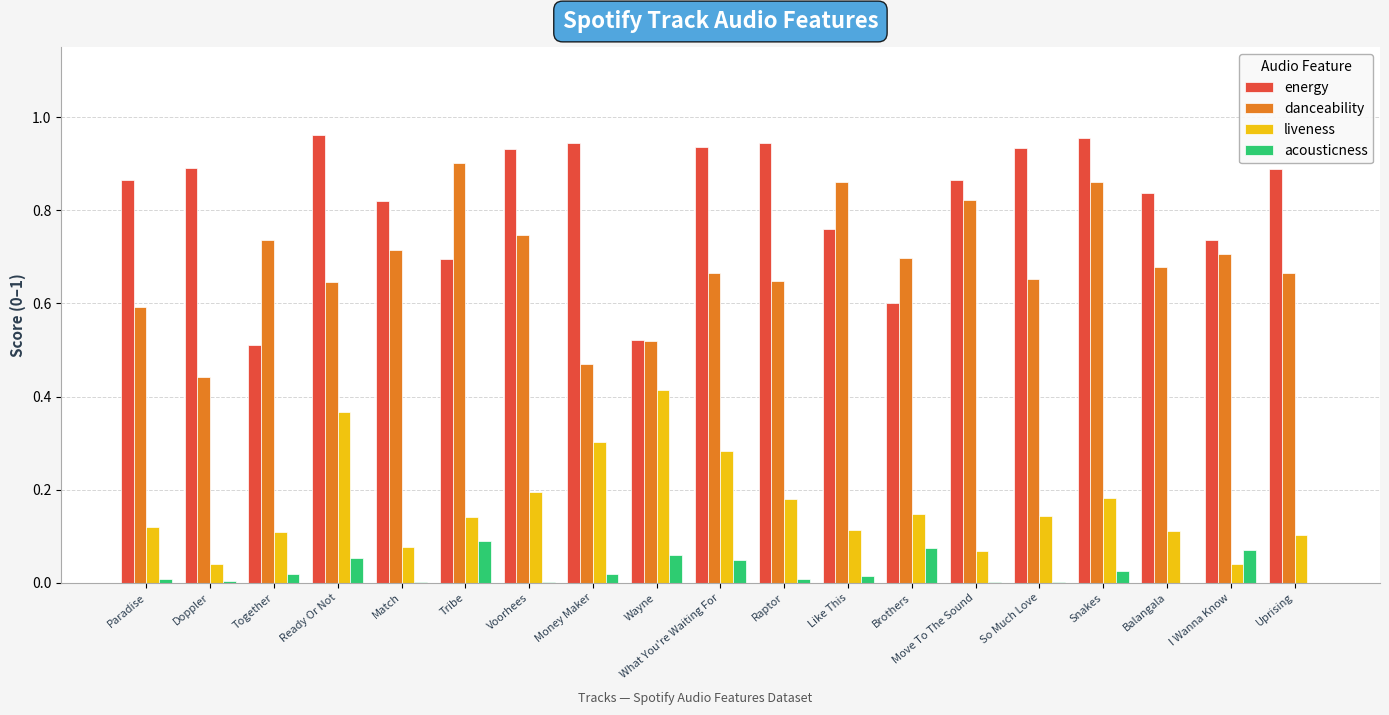

Is it true that liveness equals 0.2 at So Much Love?

False